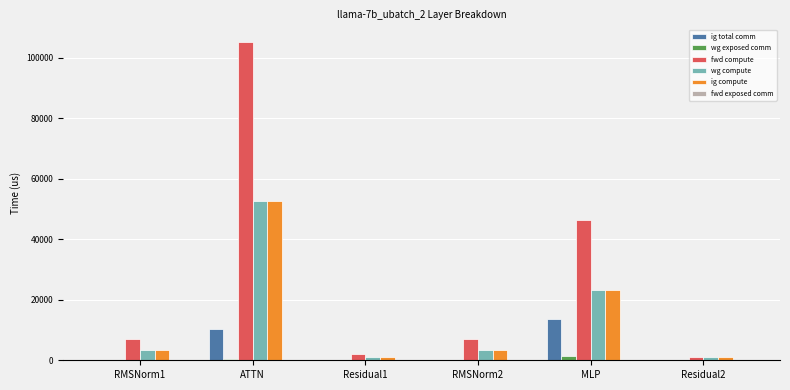

True or false: fwd compute has a value of 105079.3 at ATTN.

True